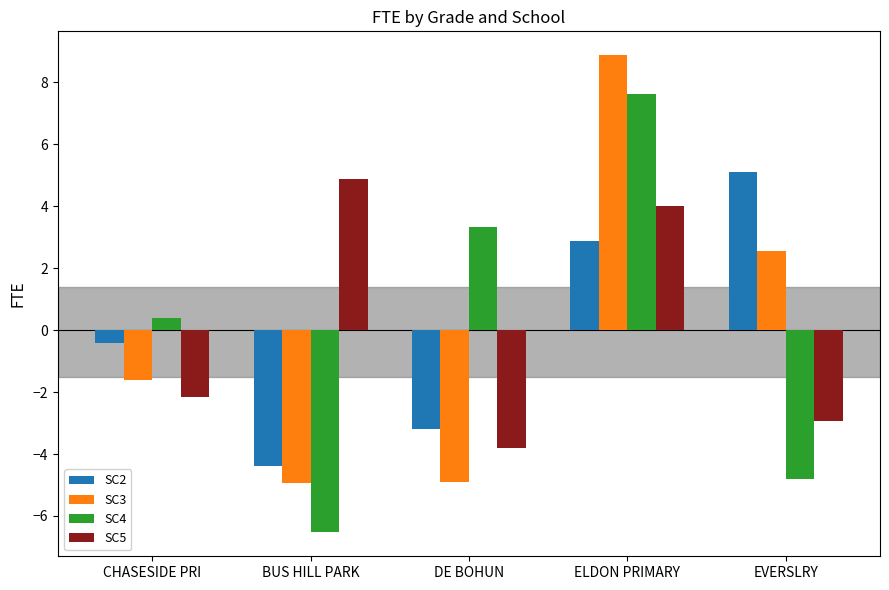

What is the value of the SC4 bar at the 2nd from the left?

-6.5